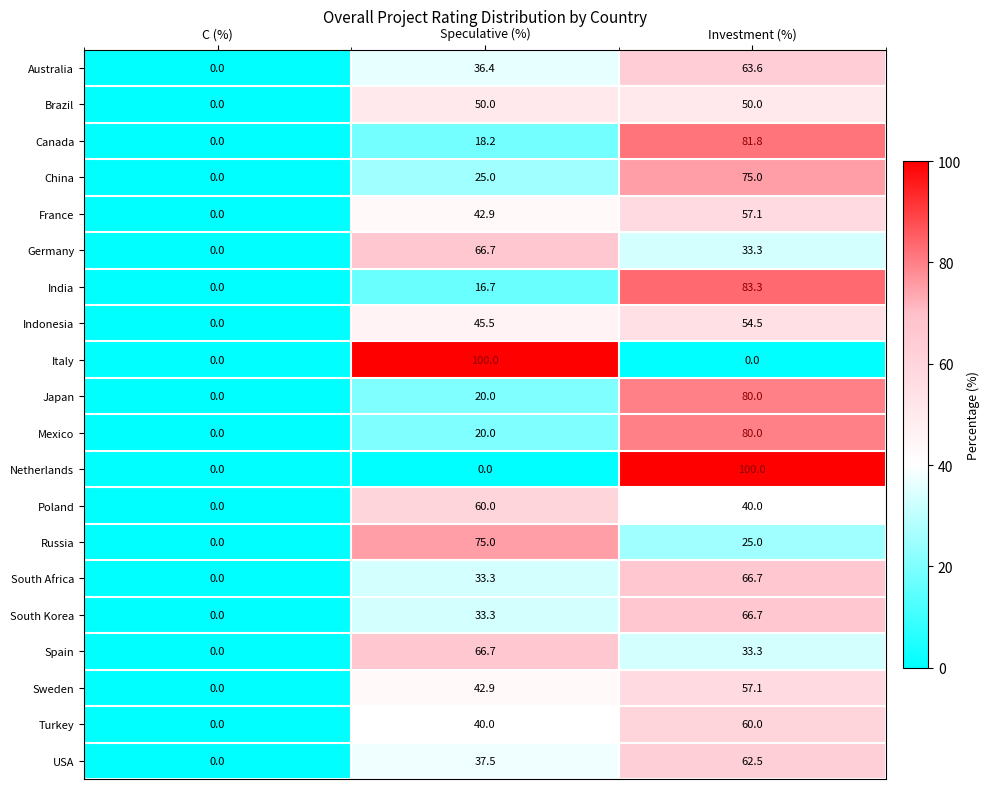

Is the value of Indonesia at Speculative (%) greater than the value of France at Investment (%)?

No